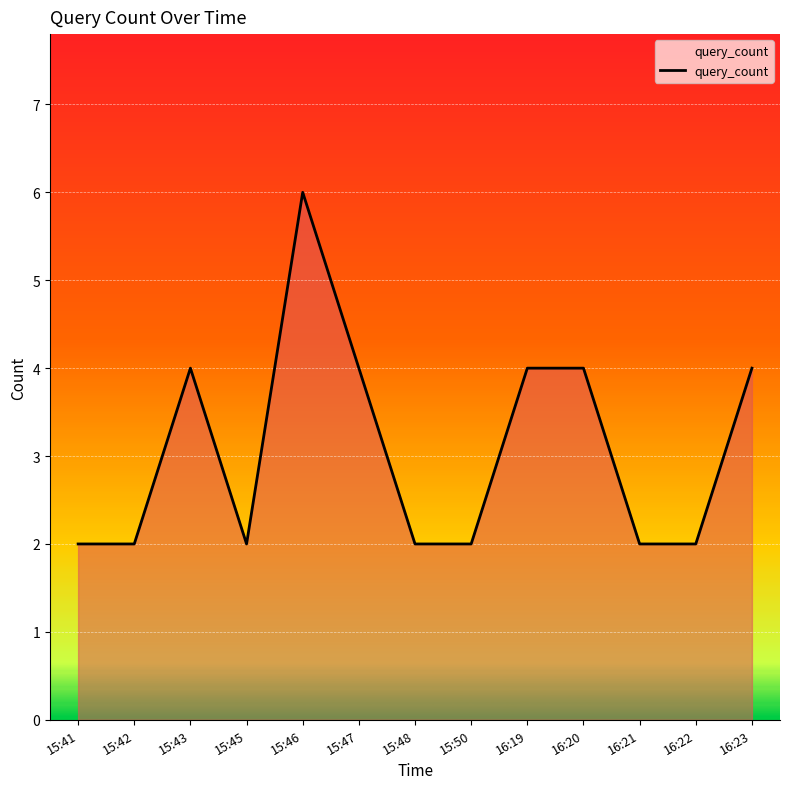

How many values are between 2 and 4?

12